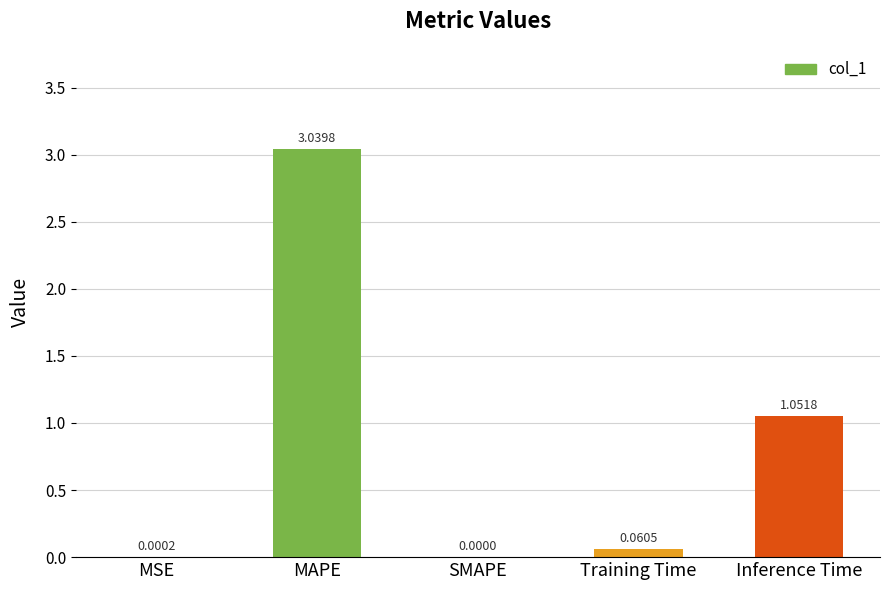

How many positive values are there?

4